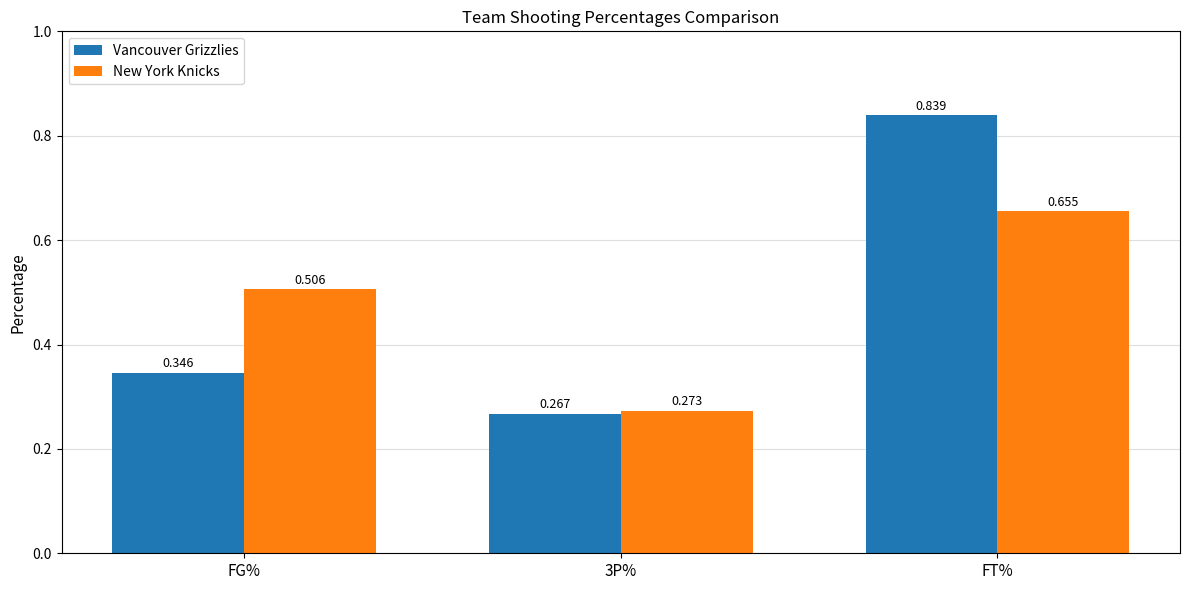

The value of New York Knicks at FG% is 0.1. True or false?

False